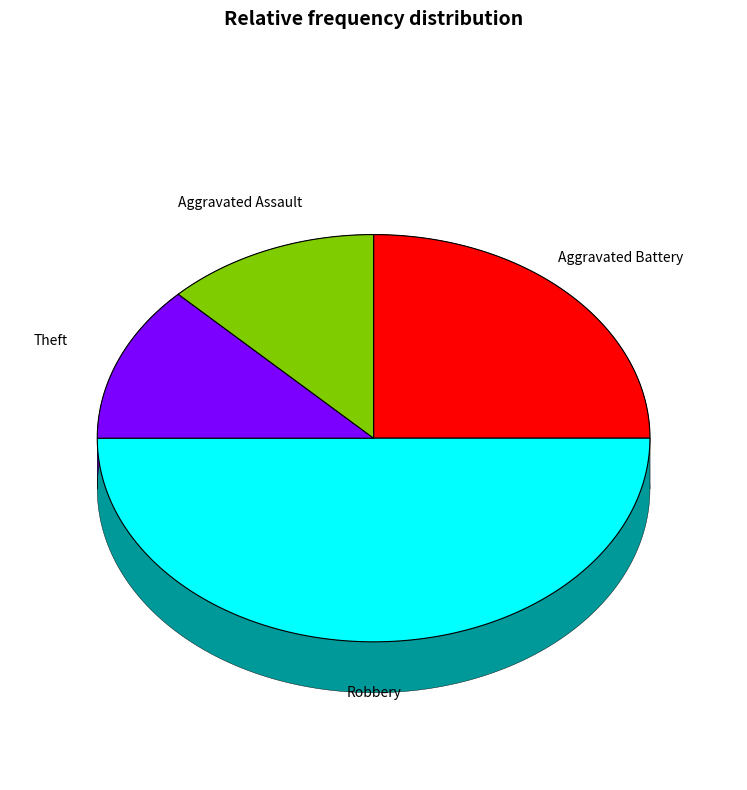

Does Aggravated Battery account for over 50% of the chart?

No